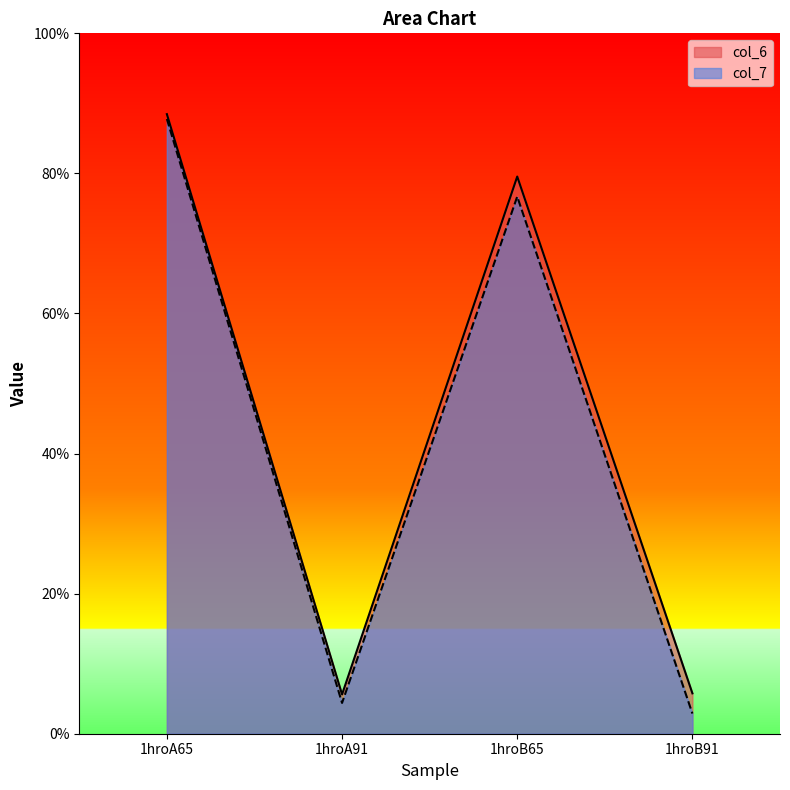

Does the chart display data point markers on the line(s)?

No